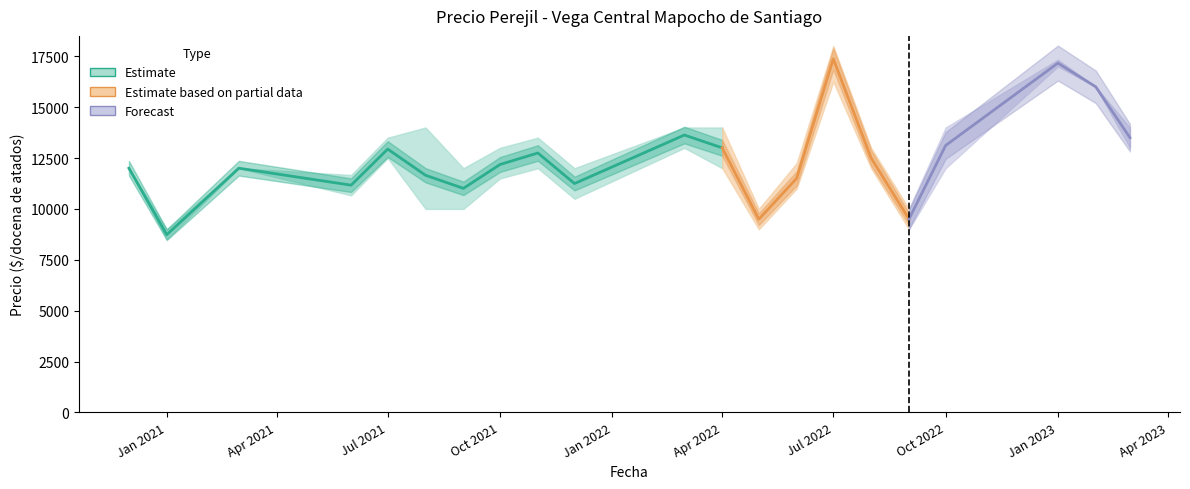

How many categories are shown in the chart?

12